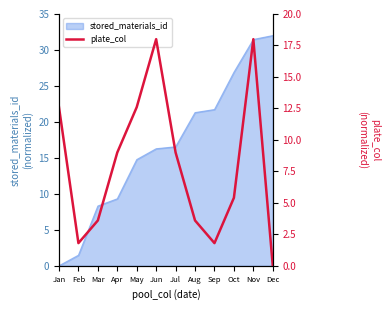

Does the chart have visible grid lines?

No